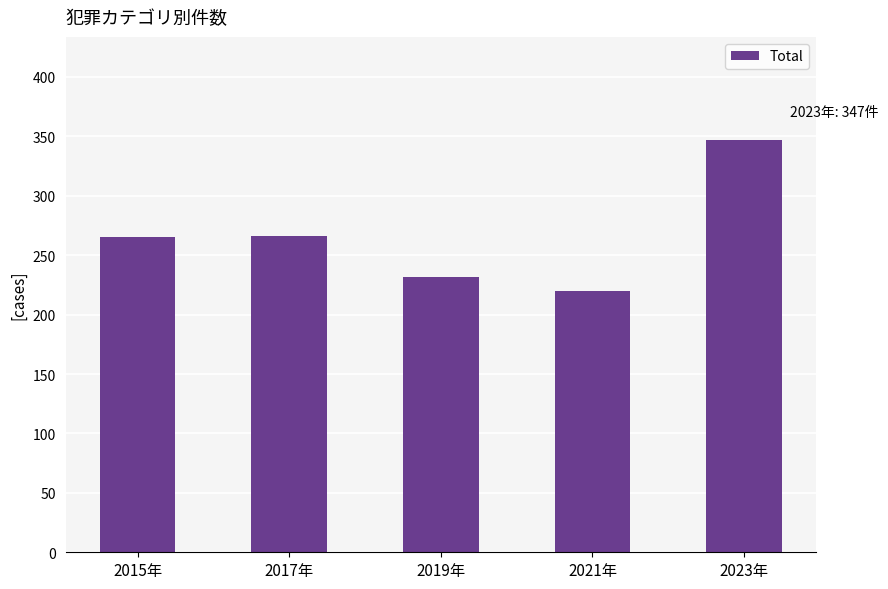

What is the smallest value displayed?

220